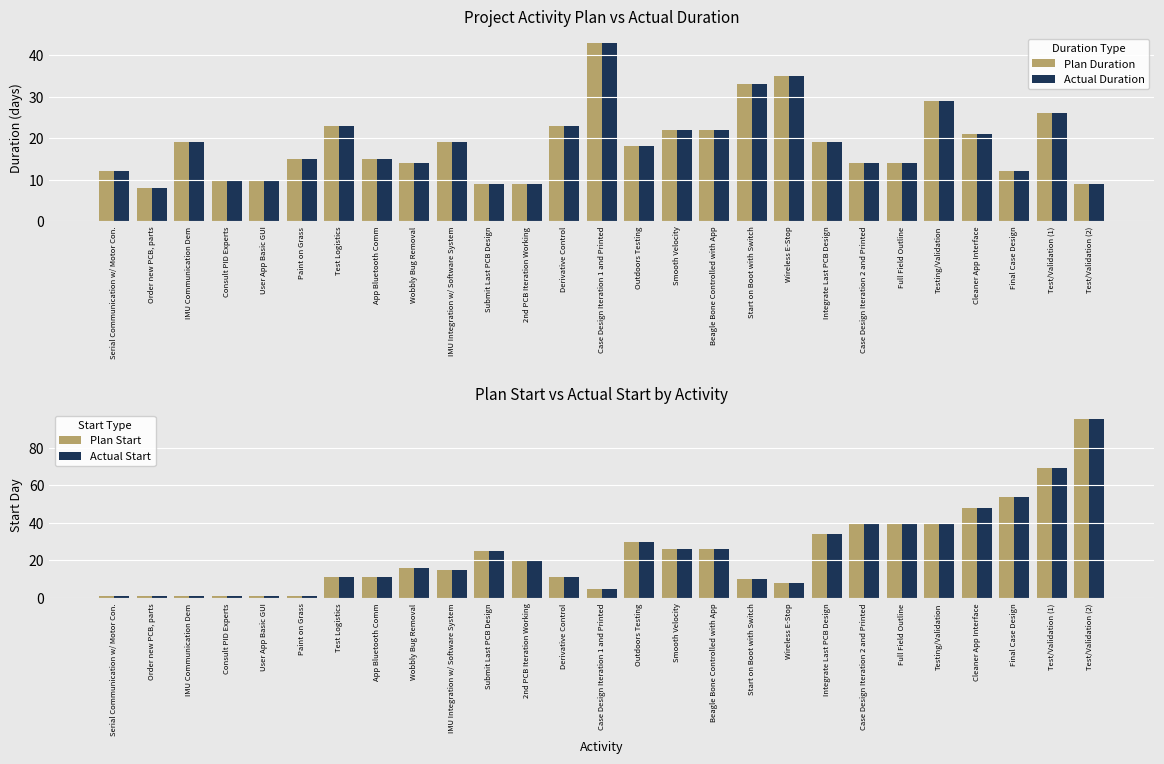

Reading left to right, what are all the values shown in this chart?

Plan Duration: 12	8	19	10	10	15	23	15	14	19	9	9	23	43	18	22	22	33	35	19	14	14	29	21	12	26	9
Actual Duration: 12	8	19	10	10	15	23	15	14	19	9	9	23	43	18	22	22	33	35	19	14	14	29	21	12	26	9
Plan Start: 1	1	1	1	1	1	11	11	16	15	25	20	11	5	30	26	26	10	8	34	40	40	40	48	54	69	95
Actual Start: 1	1	1	1	1	1	11	11	16	15	25	20	11	5	30	26	26	10	8	34	40	40	40	48	54	69	95